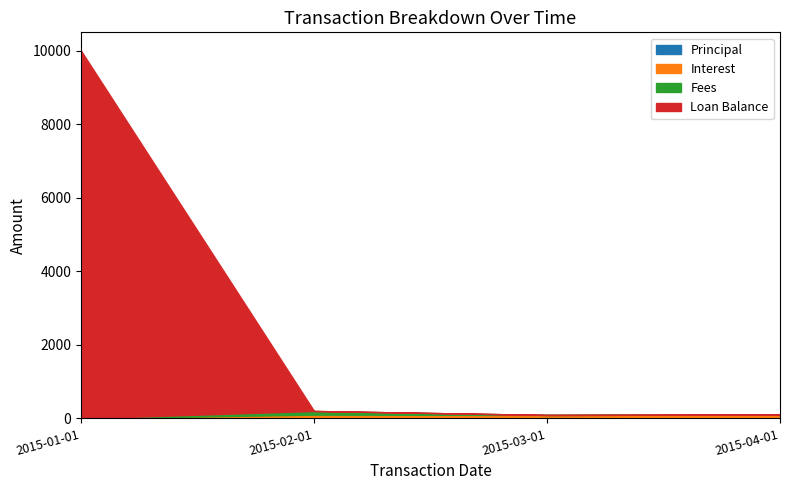

Does the chart display data point markers on the line(s)?

No